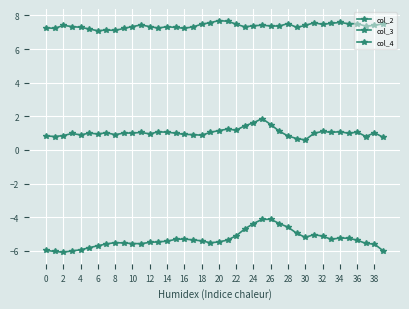

What is the difference between the maximum and minimum values in the col_4 series?

0.6